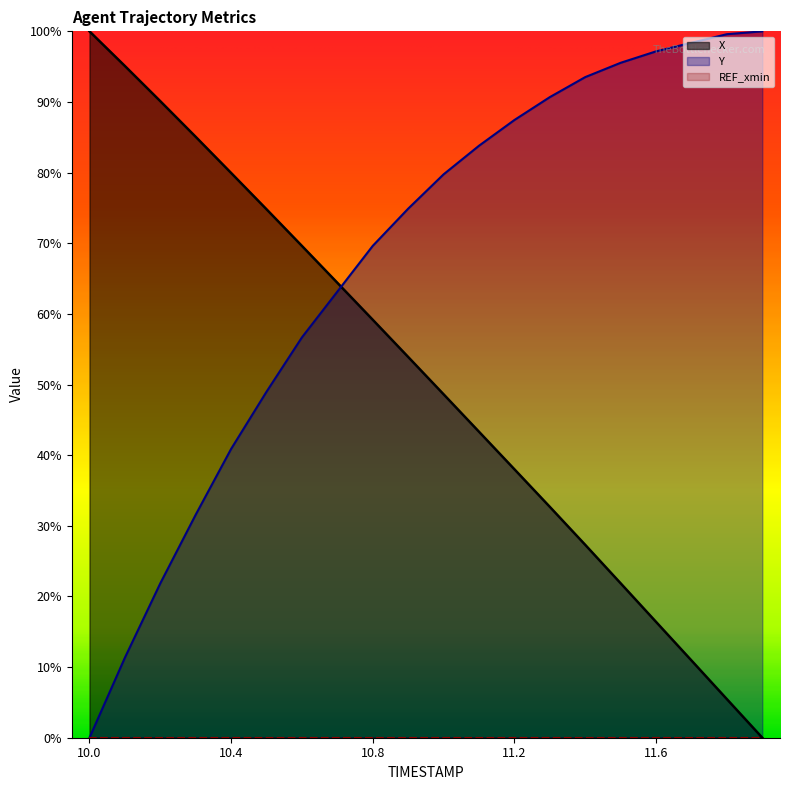

Reading left to right, list all the values displayed in this chart.

X: 1.0	1.0	0.9	0.9	0.8	0.7	0.7	0.6	0.6	0.5	0.5	0.4	0.4	0.3	0.3	0.2	0.2	0.1	0.1	0.0
Y: 0.0	0.1	0.2	0.3	0.4	0.5	0.6	0.6	0.7	0.7	0.8	0.8	0.9	0.9	0.9	1.0	1.0	1.0	1.0	1.0